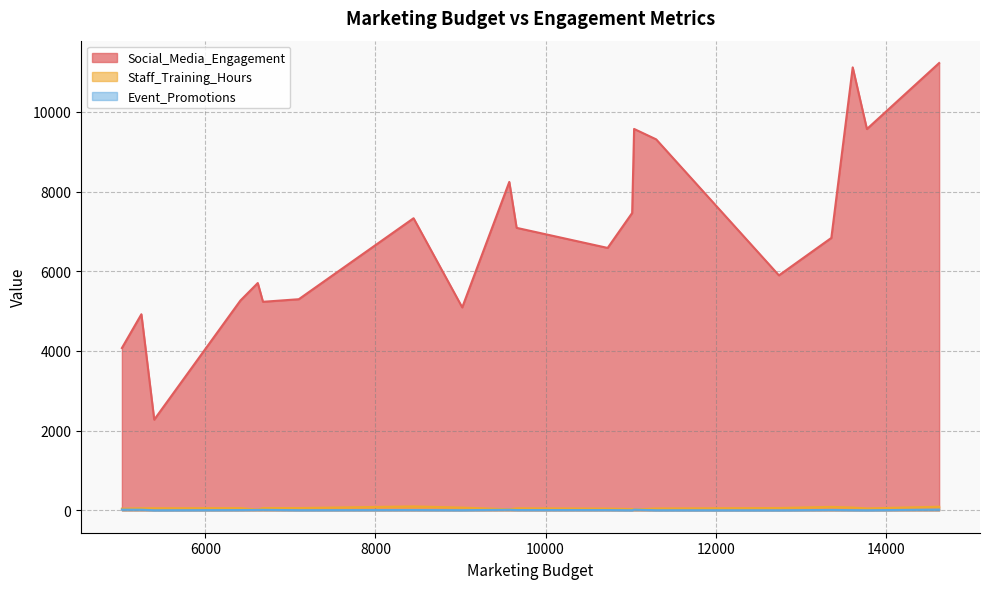

True or false: Social_Media_Engagement and Event_Promotions intersect in this chart.

False